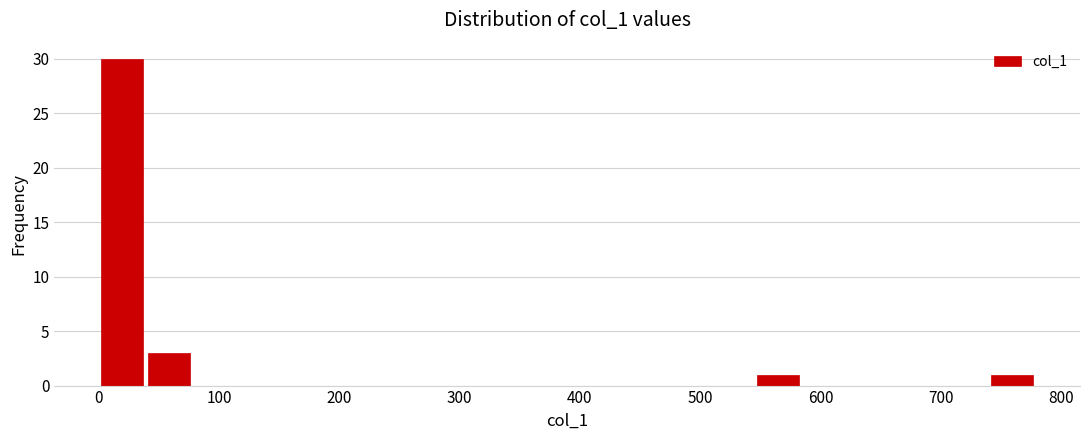

Around what value on the x-axis is the tallest bar? Give the approximate position of its centre, as read against the axis.

20